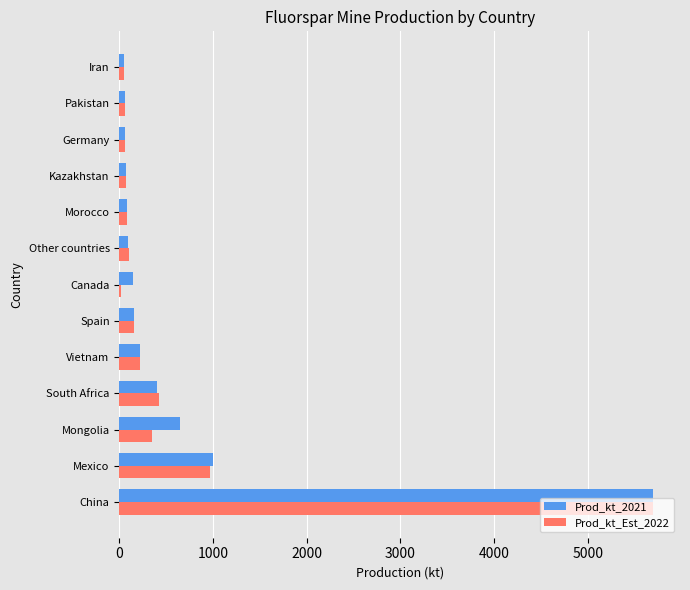

The value of Prod_kt_2021 at Mexico is 492. True or false?

False